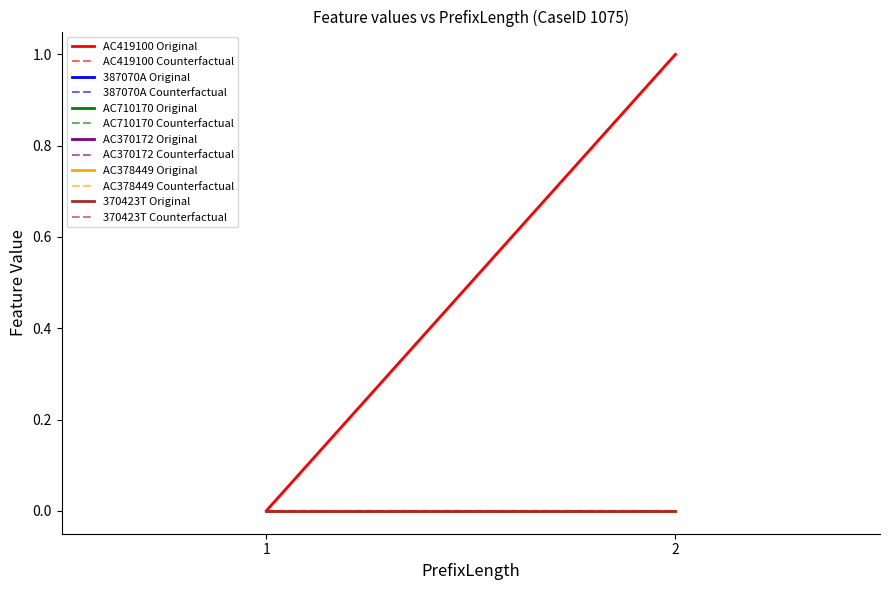

Reading left to right, what are all the values shown in this chart?

AC419100: 0	1
387070A: 0	0
AC710170: 0	0
AC370172: 0	0
AC378449: 0	0
370423T: 0	0